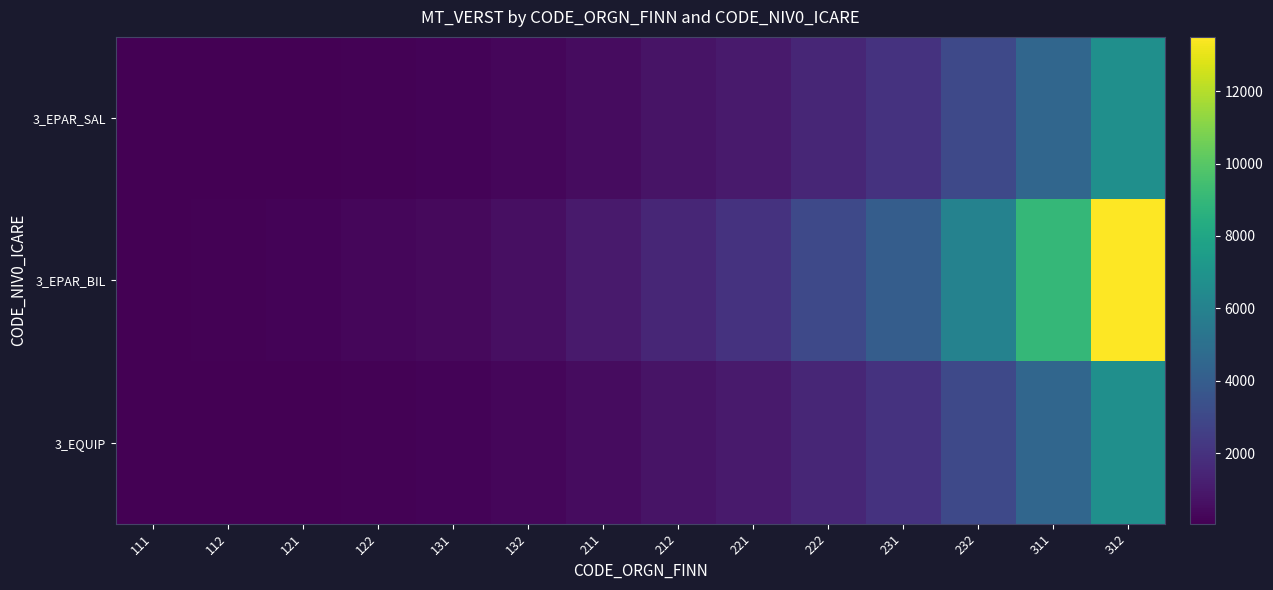

Which category has the lowest value across all series?

111